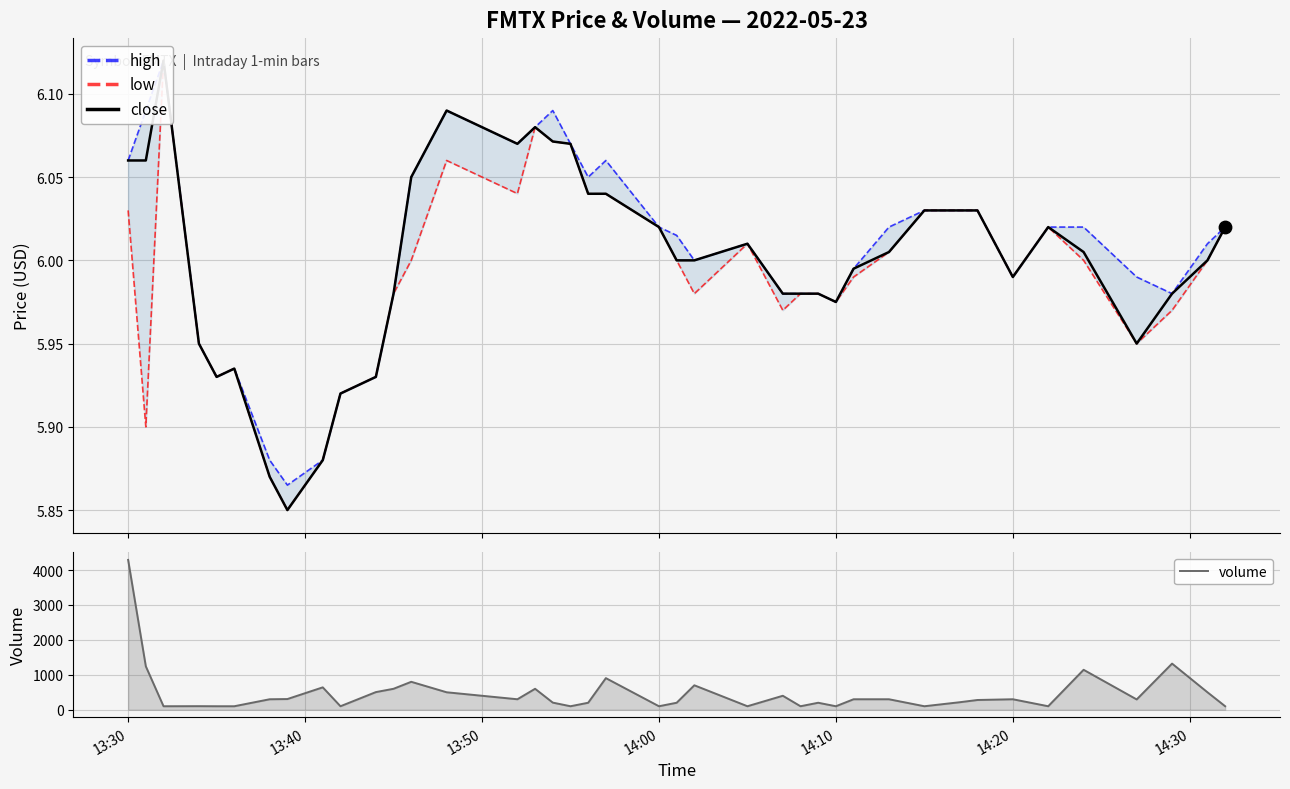

Which series has the largest total across all categories?

volume